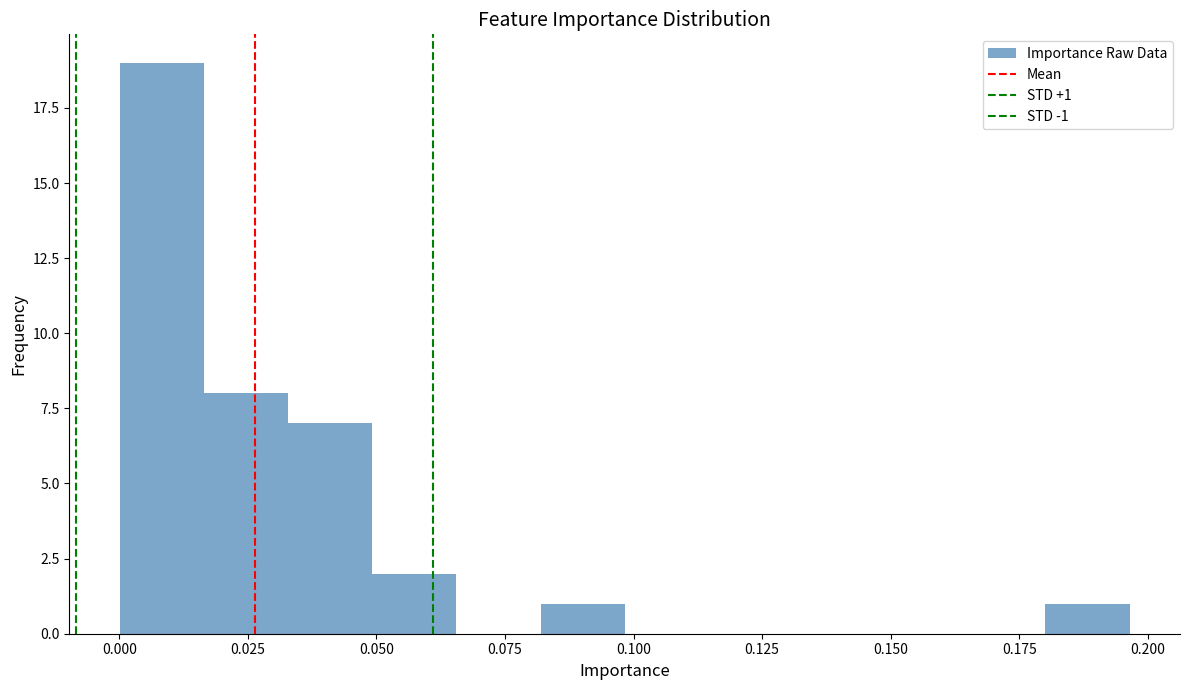

Around what value on the x-axis is the tallest bar? Give the approximate position of its centre, as read against the axis.

0.010